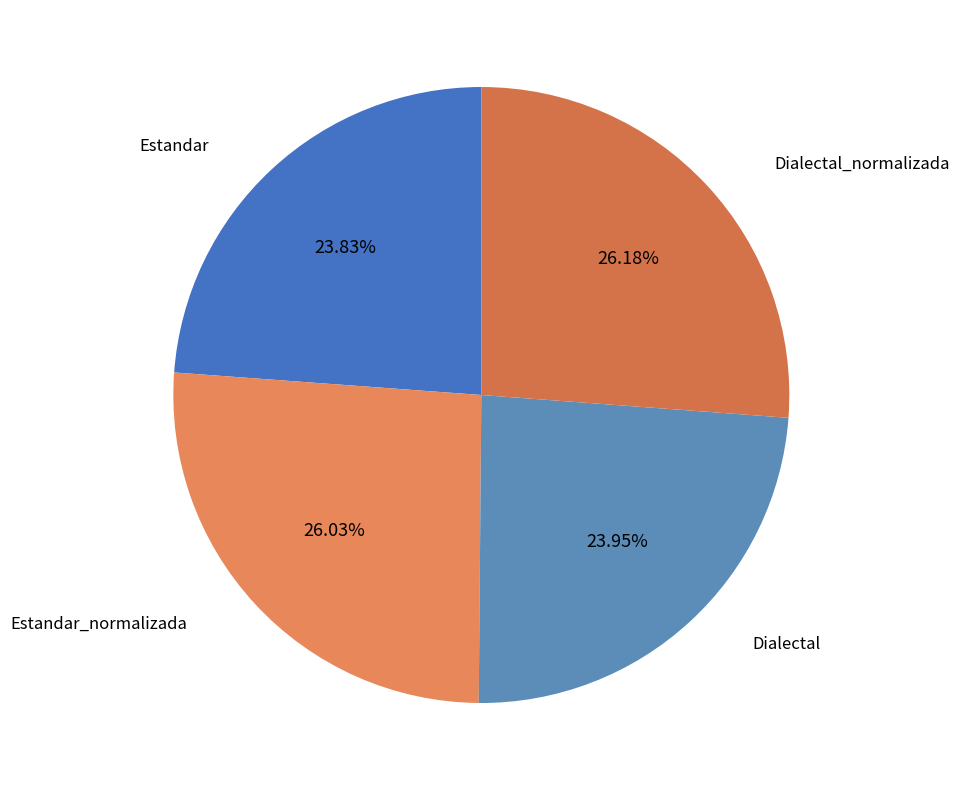

What is the ratio of the value at Estandar_normalizada to the value at Estandar?

1.1